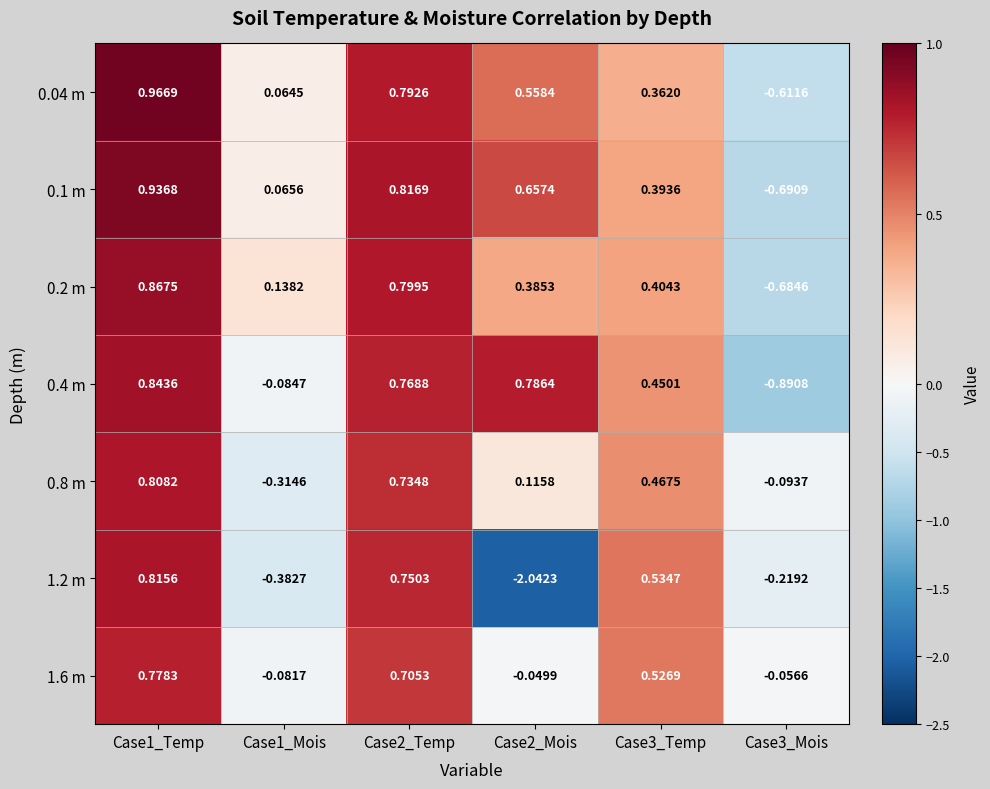

Is the value of 0.4 m at Case3_Mois greater than the value of 1.2 m at Case1_Temp?

No